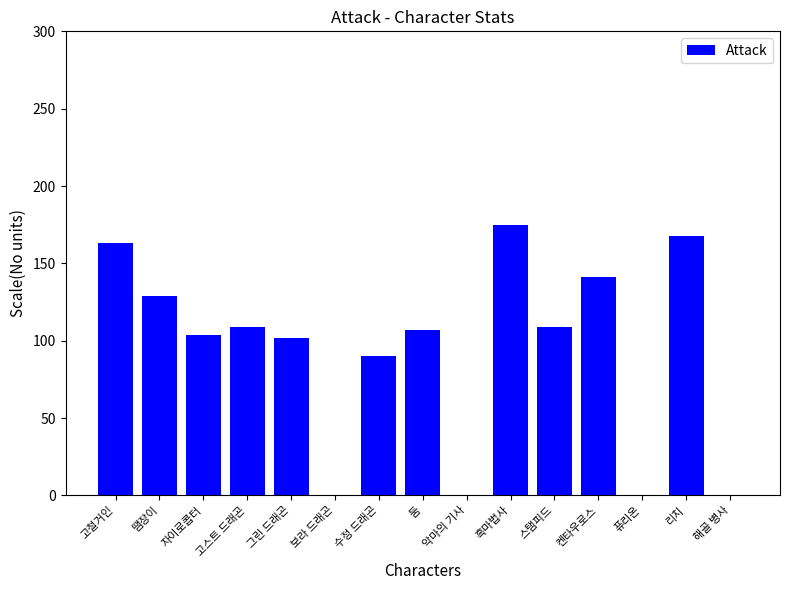

The chart shows a value of 174 at 땜장이. True or false?

False